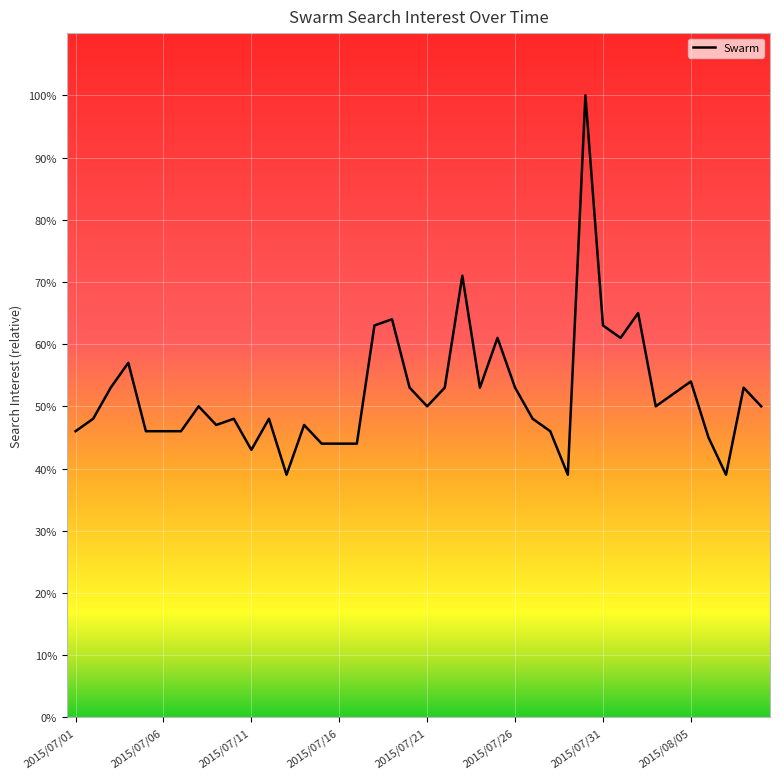

What is the maximum value shown in the chart?

100